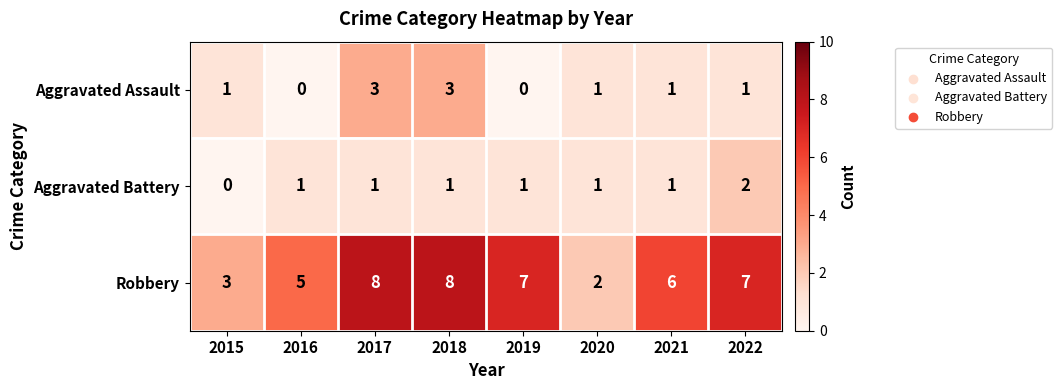

List the series in order of their peak value, highest first.

Robbery, Aggravated Assault, Aggravated Battery